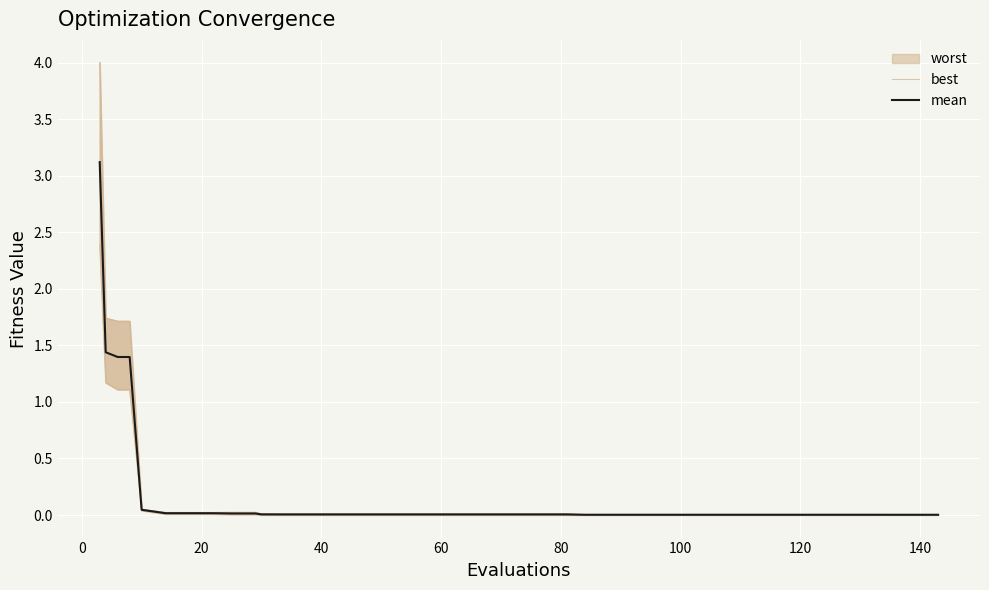

What is the highest value of the mean series?

3.1